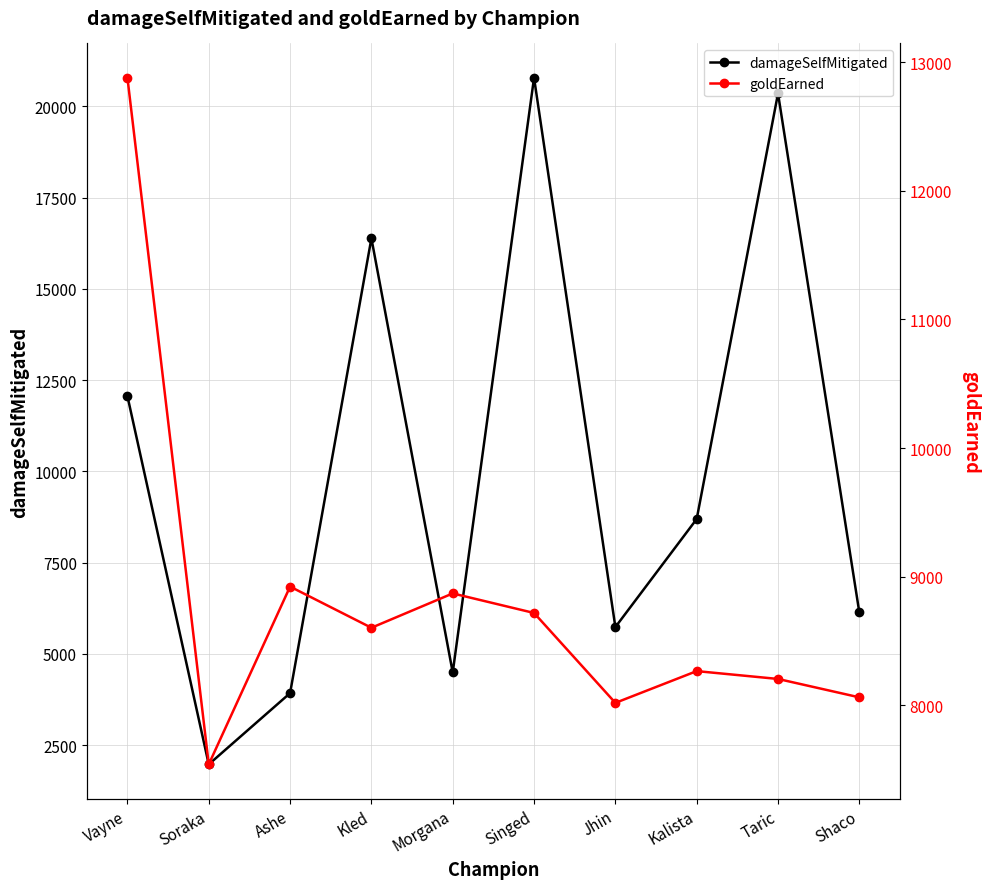

What are all the series names shown in the legend?

damageSelfMitigated, goldEarned